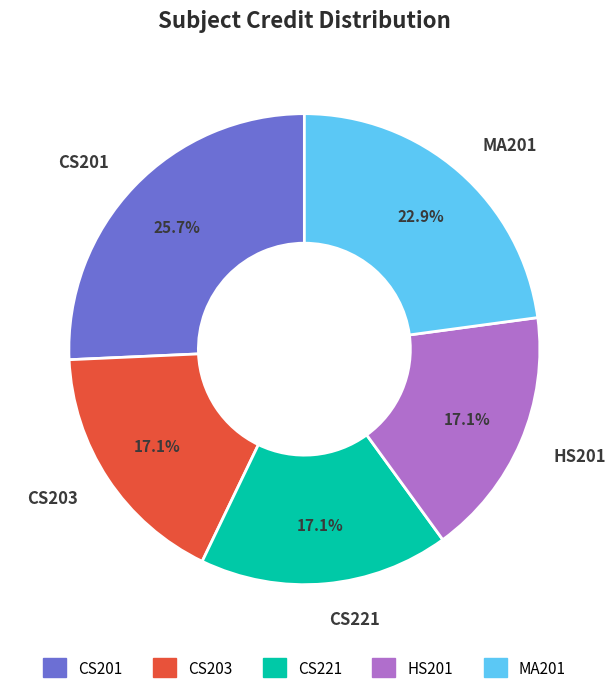

Count the number of slices in the pie.

5